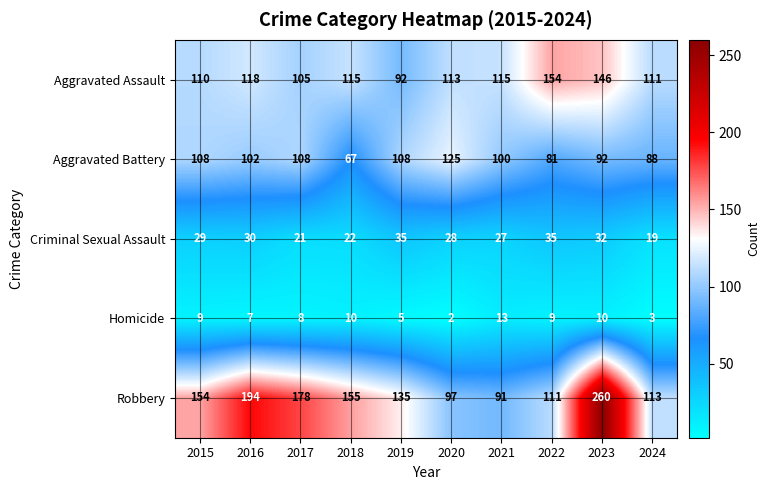

Rank the categories by Robbery value from lowest to highest.

2021, 2020, 2022, 2024, 2019, 2015, 2018, 2017, 2016, 2023